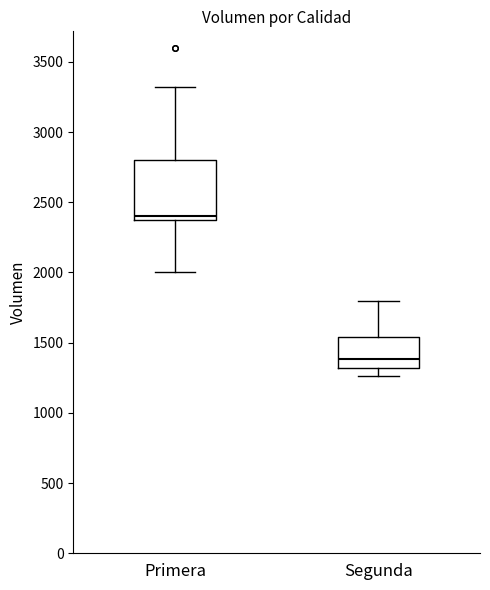

Reading left to right, transcribe this box plot: for each box, give where its median line is, the range the box spans, and where its two whiskers end, as read against the y-axis. The values are not printed on the chart, so give them approximately, as read against the axis.

Primera: median 2400 (just above the box's lower edge), box 2400 to 2800, whiskers 2000 to 3300
Segunda: median 1400, box 1300 to 1550, whiskers 1250 to 1800